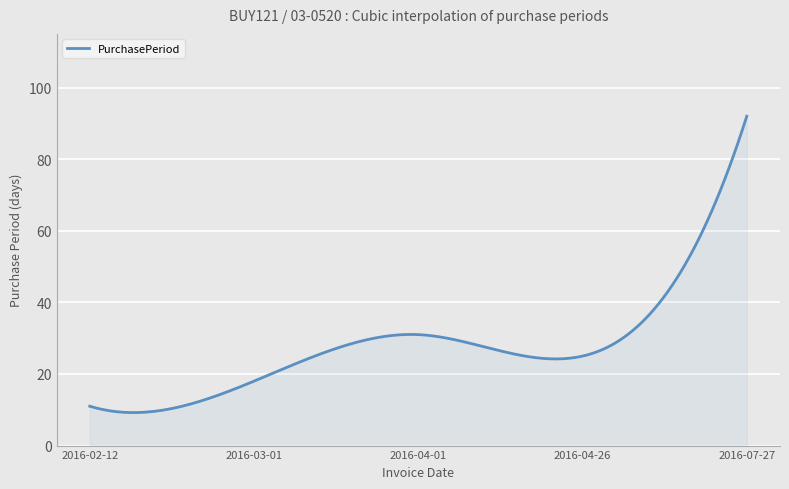

What is the sum of all values?

8448.6